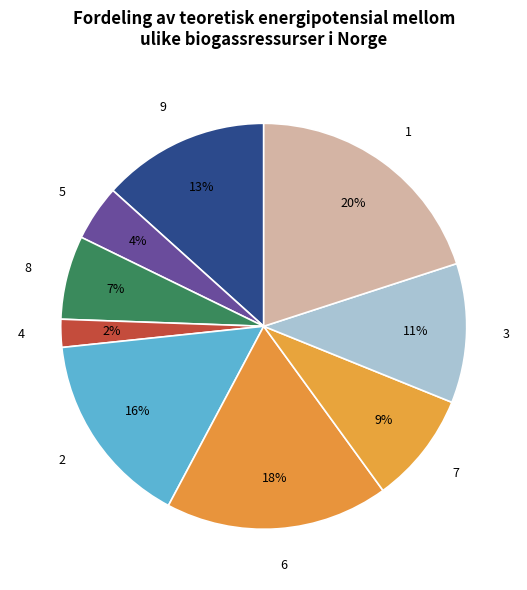

How many slices are in this pie chart?

9